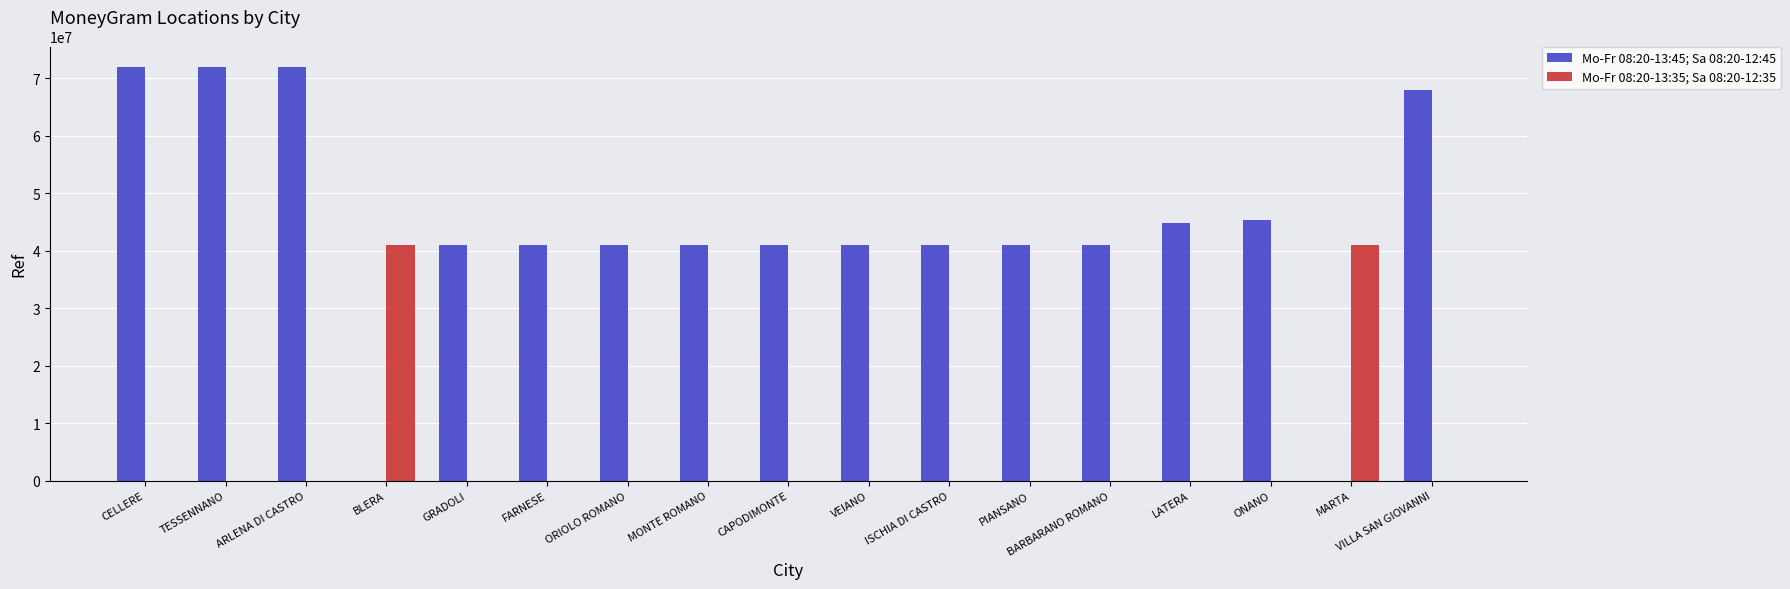

True or false: Mo-Fr 08:20-13:35; Sa 08:20-12:35 has a value of -22912750 at CELLERE.

False